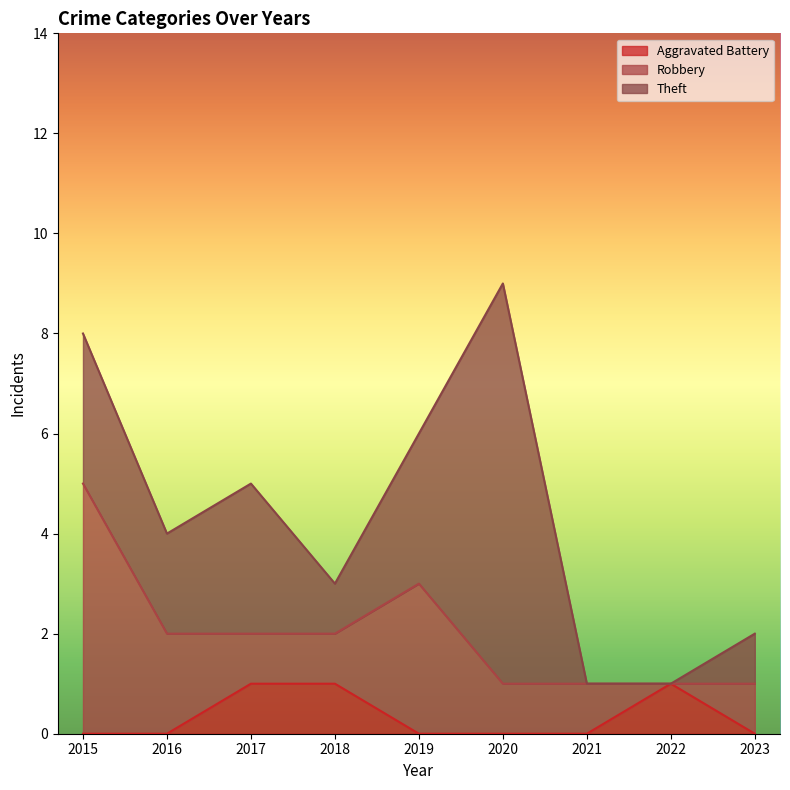

Rank the series at 2020 from highest to lowest value.

Theft, Robbery, Aggravated Battery